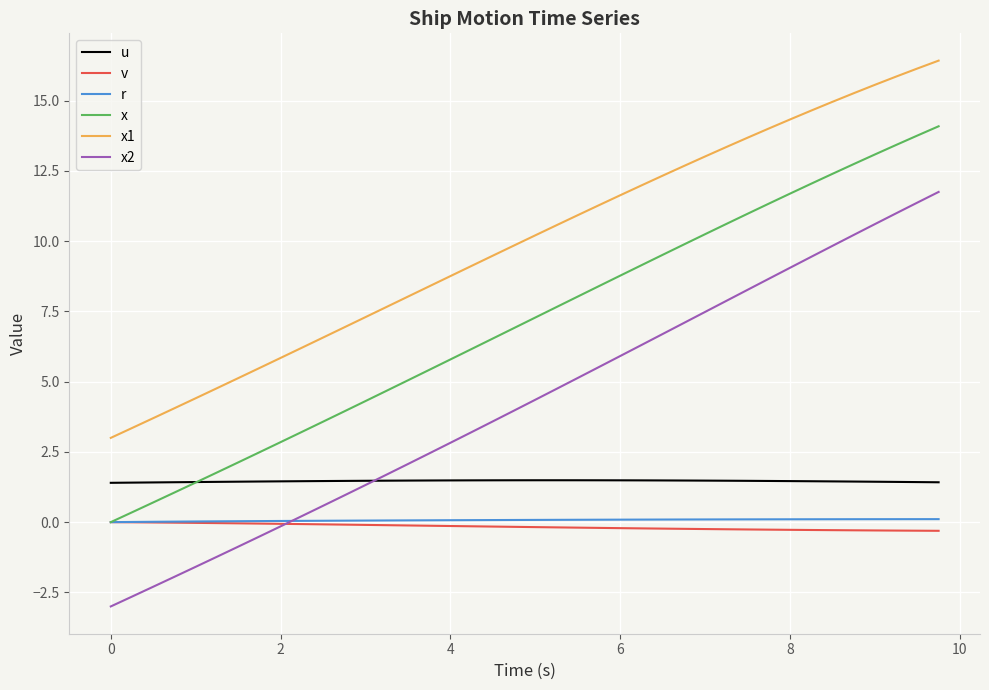

Which series has the widest spread of values?

x2